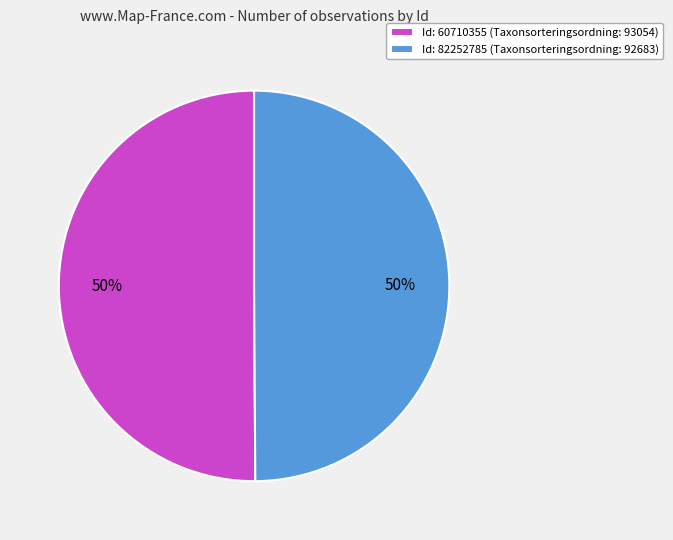

Is it true that Id: 60710355 (Taxonsorteringsordning: 93054) is 65% of the pie?

False